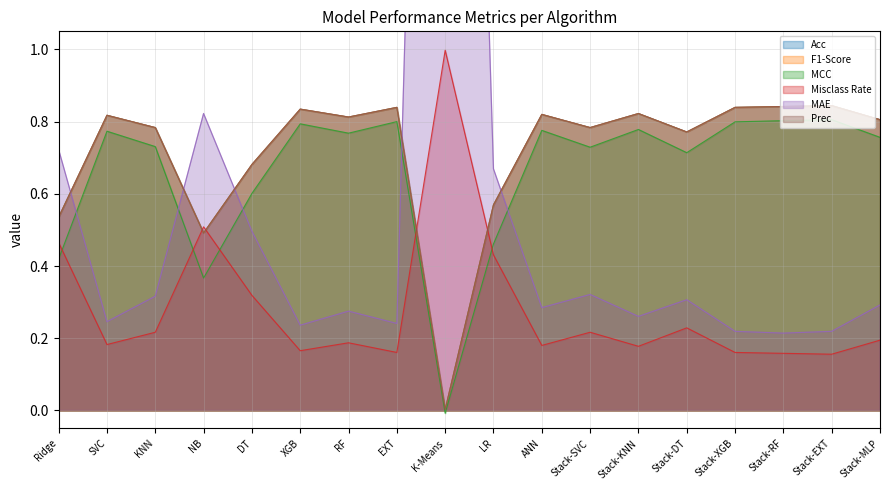

True or false: F1-Score and MCC cross at least once.

False